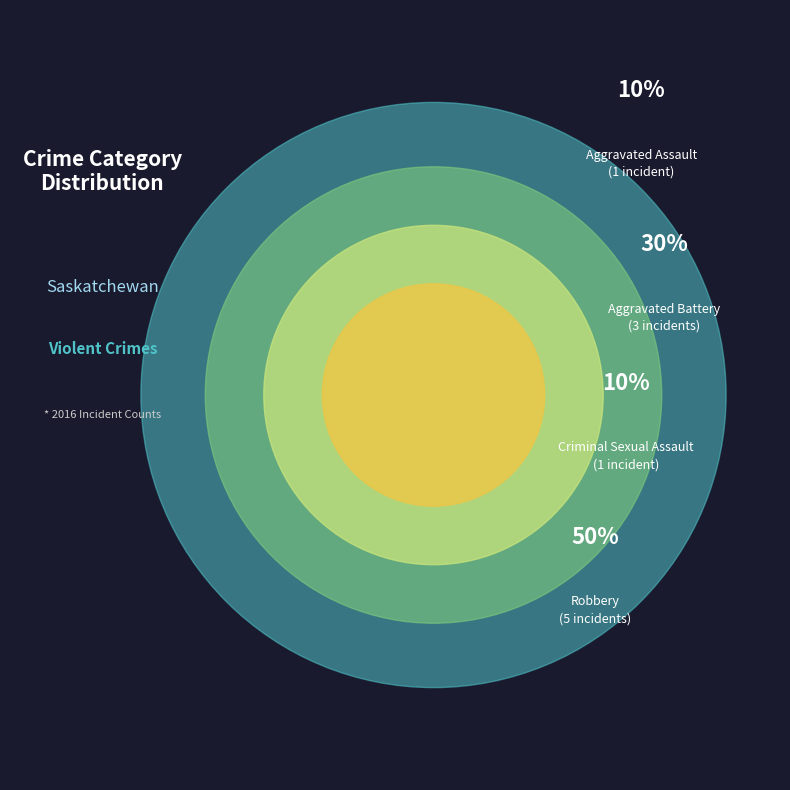

How many slices are in this pie chart?

4